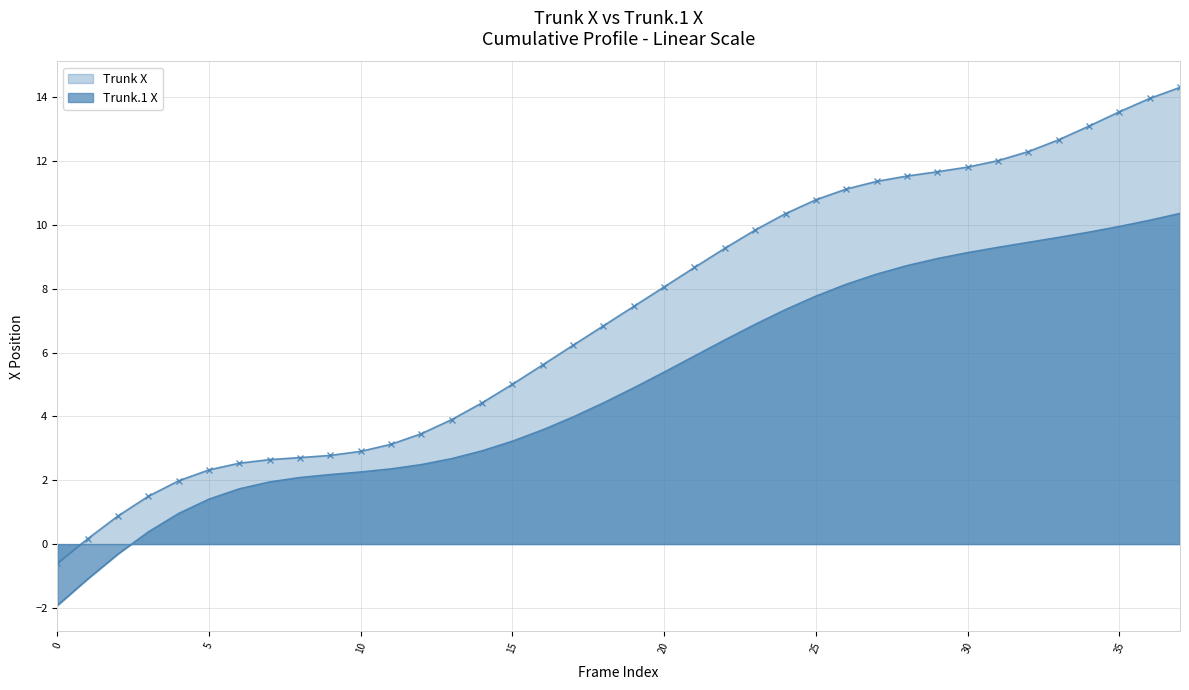

Between 7 and 15, which is larger?

15